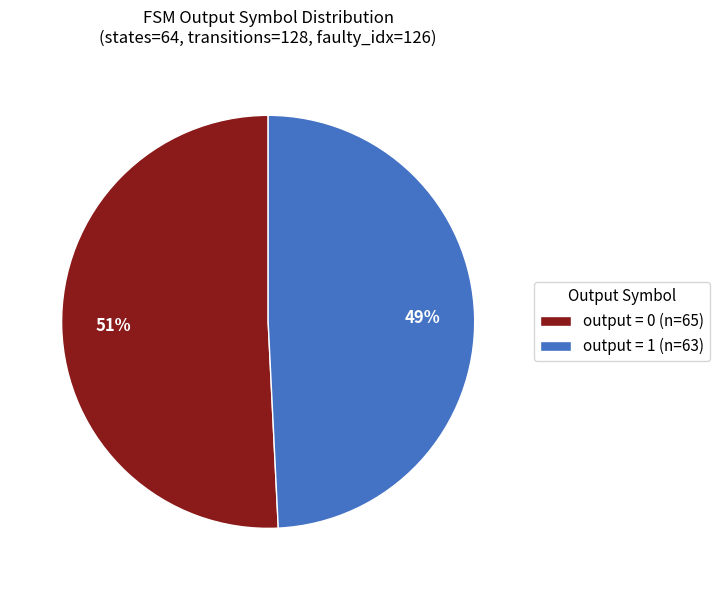

Combined, do output = 1 (n=63) and output = 0 (n=65) account for over 50%?

Yes